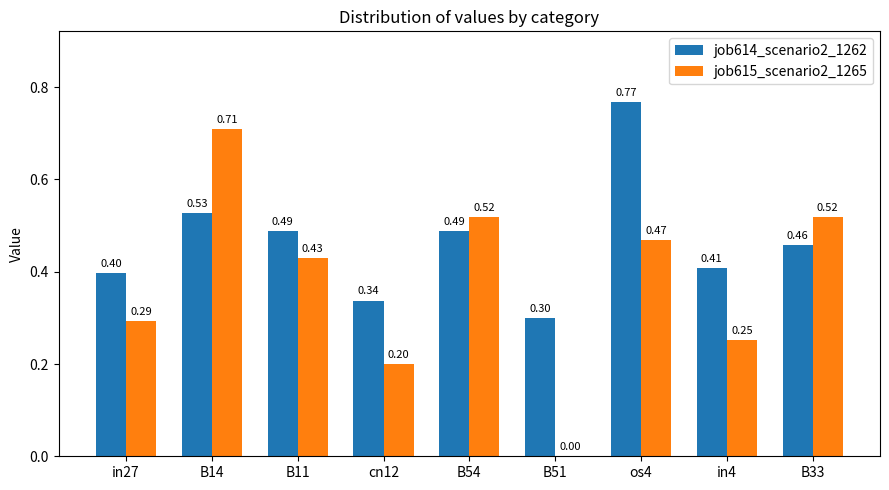

What is the total value across all series at os4?

1.2